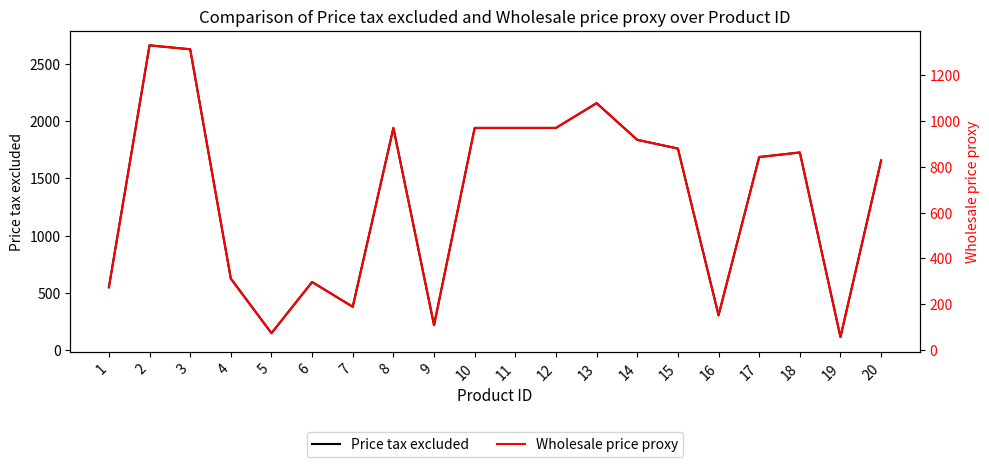

Reading left to right, extract all data points from this chart.

Price tax excluded: 549	2659	2625	625	149	595	379	1939	219	1939	1939	1939	2155	1835	1759	305	1685	1725	115	1655
Wholesale price proxy: 274	1329	1312	312	74	297	189	969	109	969	969	969	1077	917	879	152	842	862	57	827